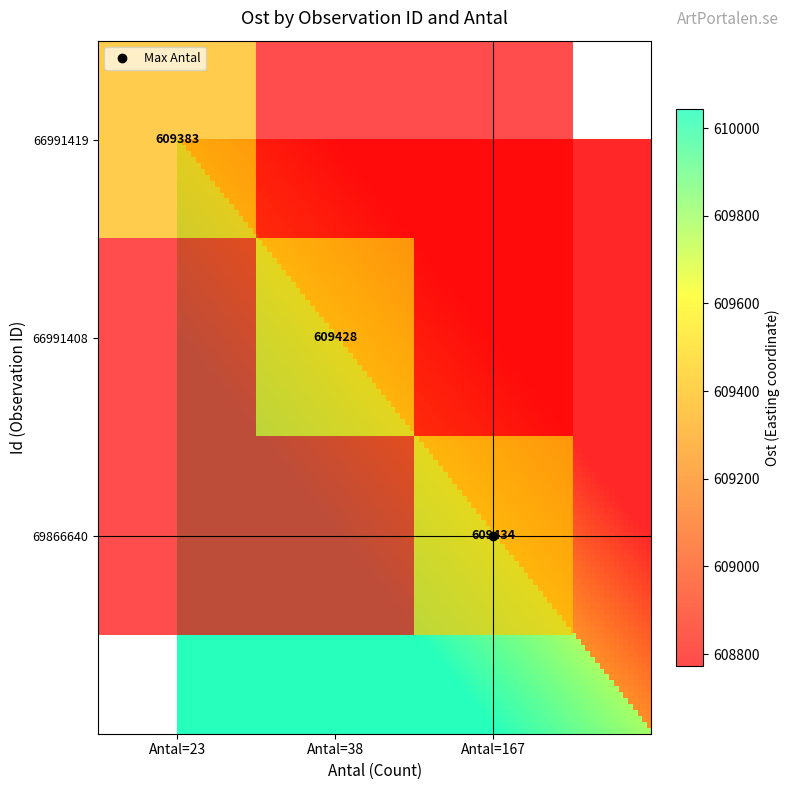

What is the total value across all series at Ost?

1828245.6